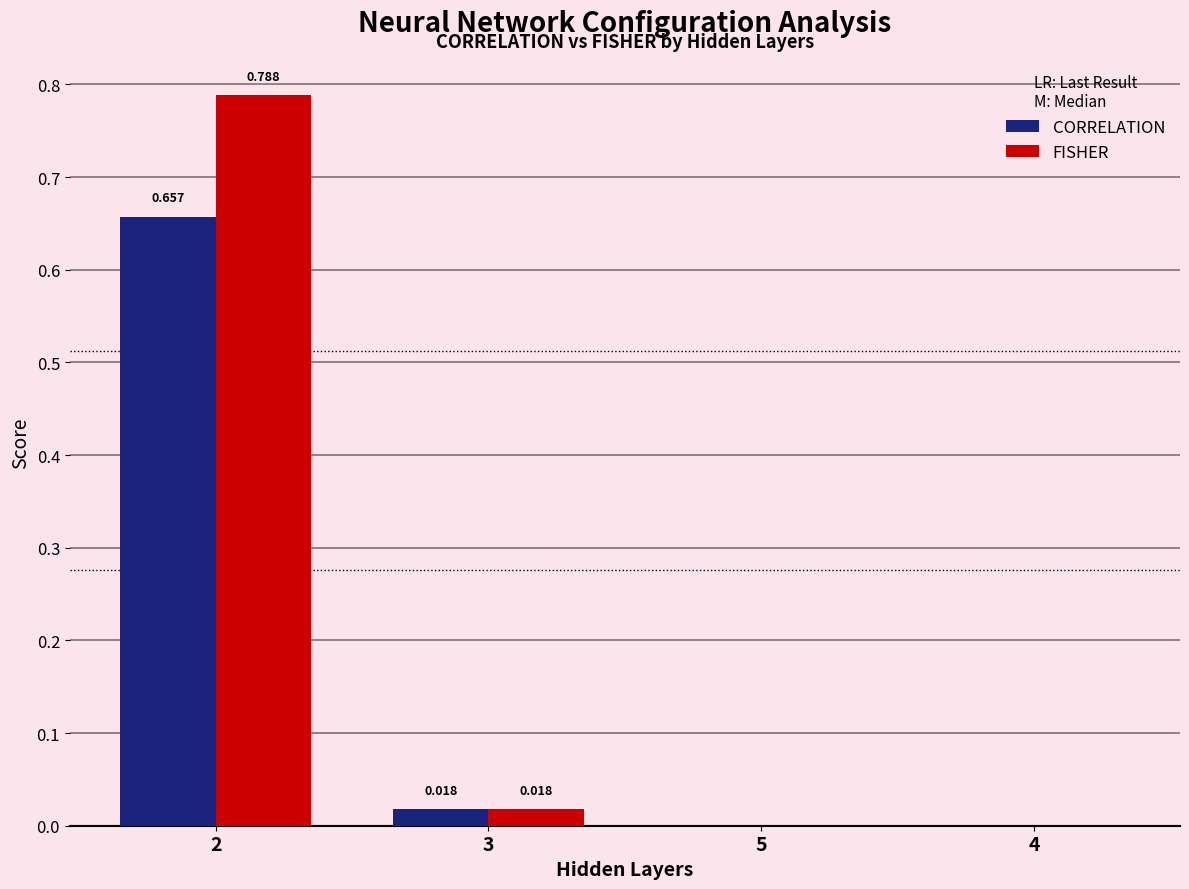

Which series has the largest total across all categories?

FISHER